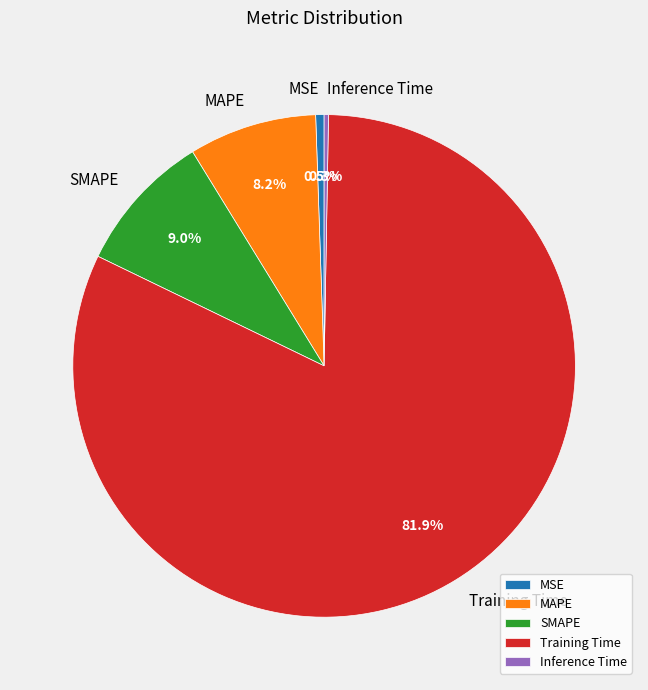

Does any single category account for the majority?

Yes